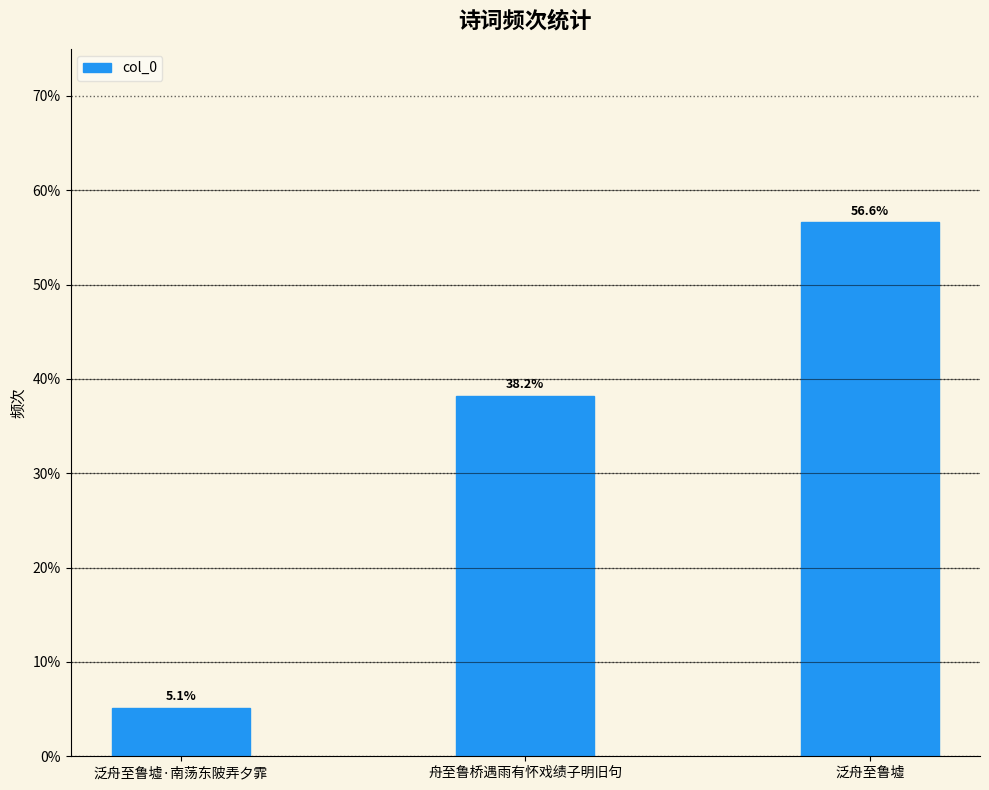

What is the change in value from 泛舟至鲁墟·南荡东陂弄夕霏 to 泛舟至鲁墟?

+51.5